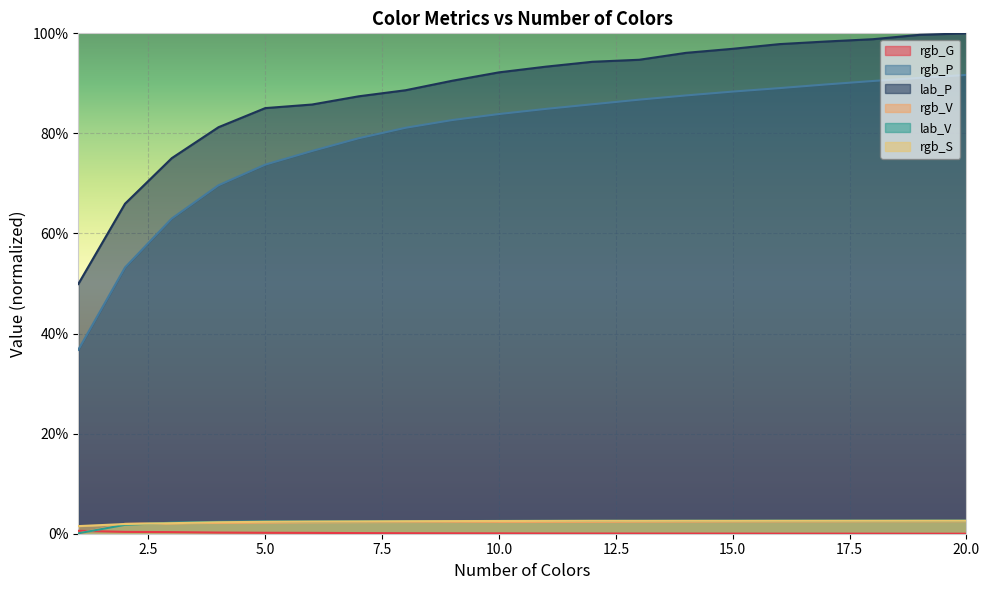

True or false: rgb_S and lab_V cross at least once.

True